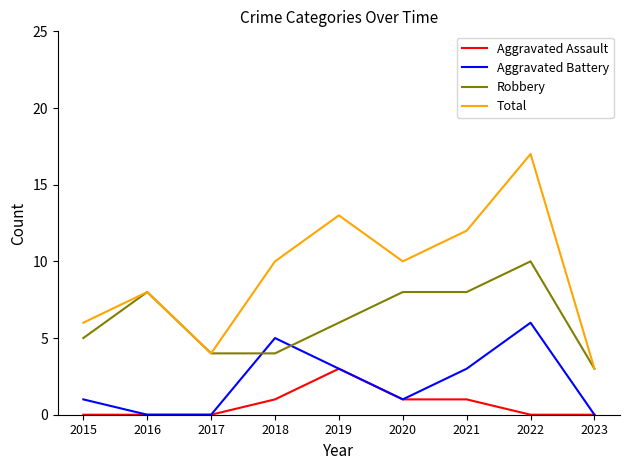

What is the difference between the highest and lowest values at 2015?

6